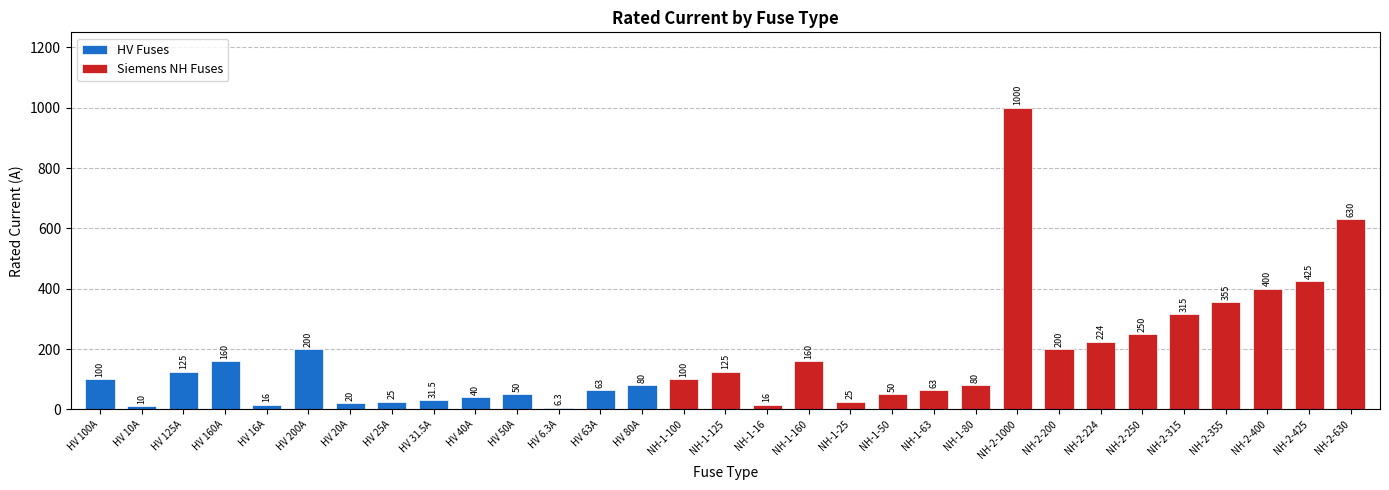

The value of HV Fuses at HV 125A is 171.1. True or false?

False